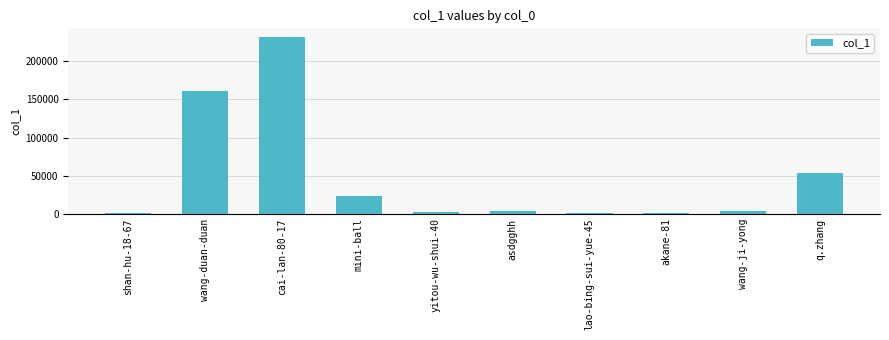

What is the ratio of the value at wang-duan-duan to the value at yitou-wu-shui-40?

102.7